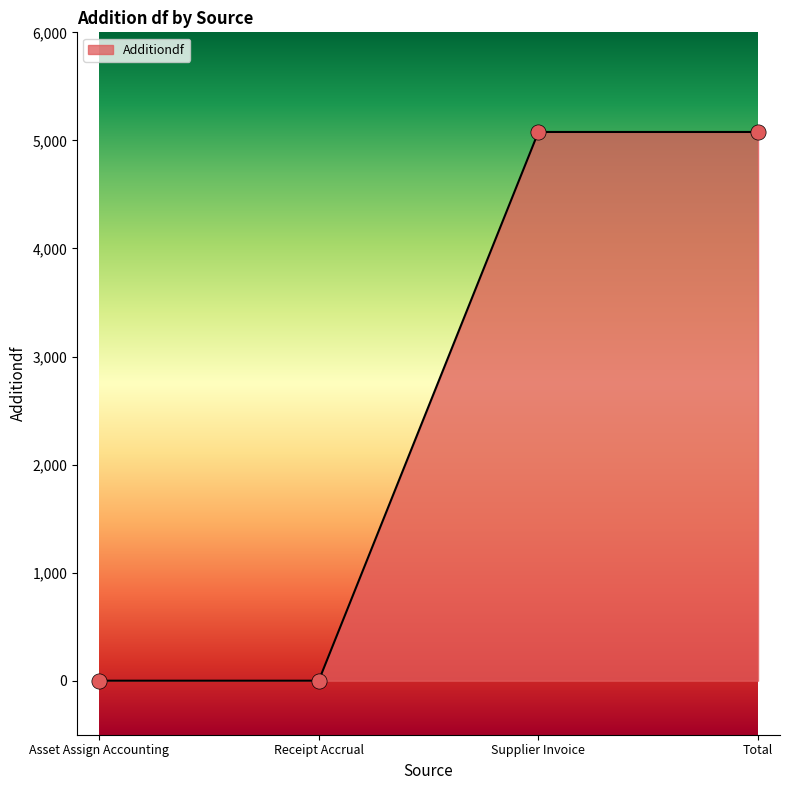

What is the change in value from Receipt Accrual to Supplier Invoice?

+5078.0